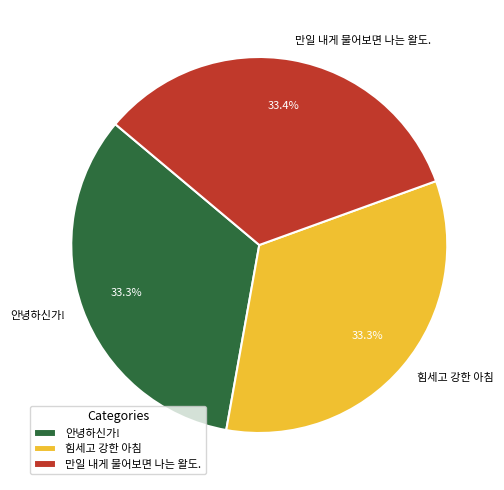

Is it true that 만일 내게 물어보면 나는 왈도. is 33% of the pie?

True